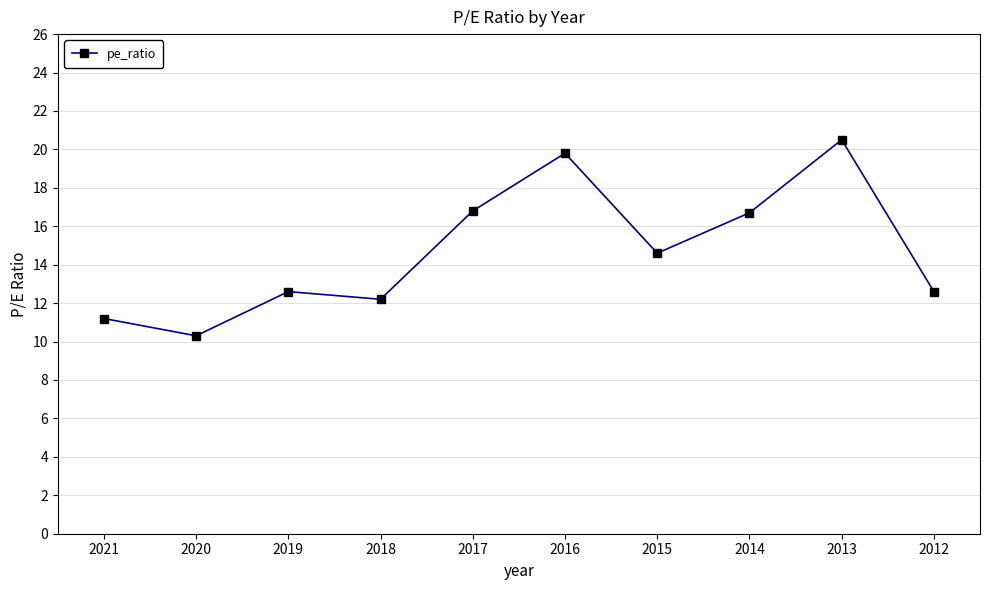

Is it true that the value at 2013 is 20.5?

True